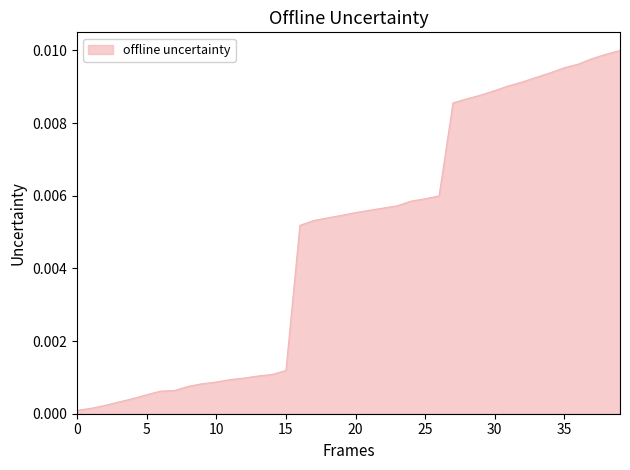

How many lines are shown in the chart?

1